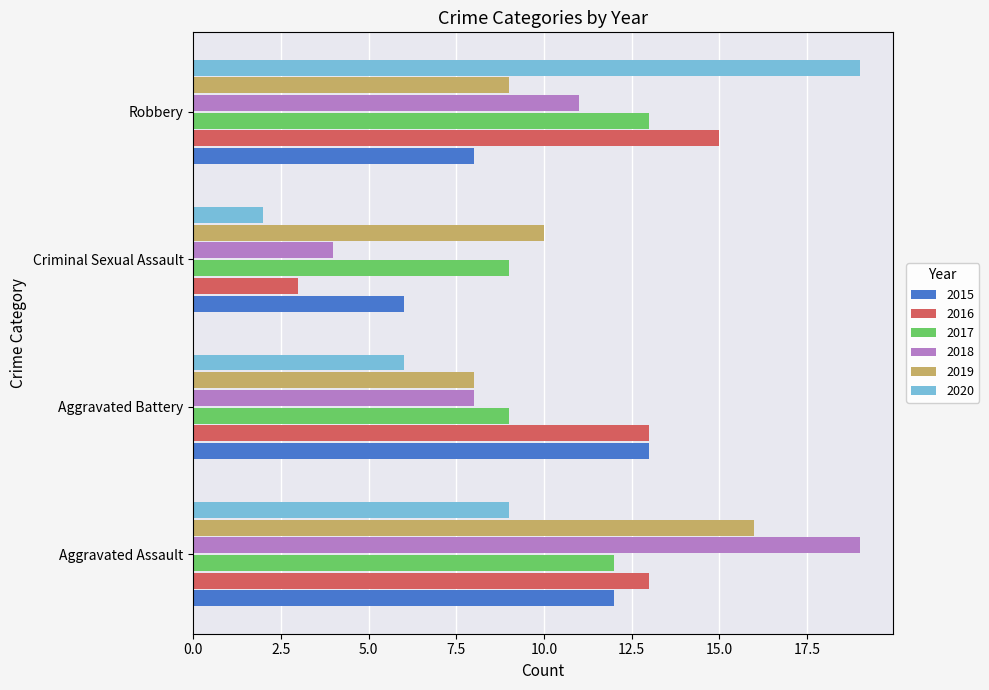

How many distinct data groups are displayed?

6